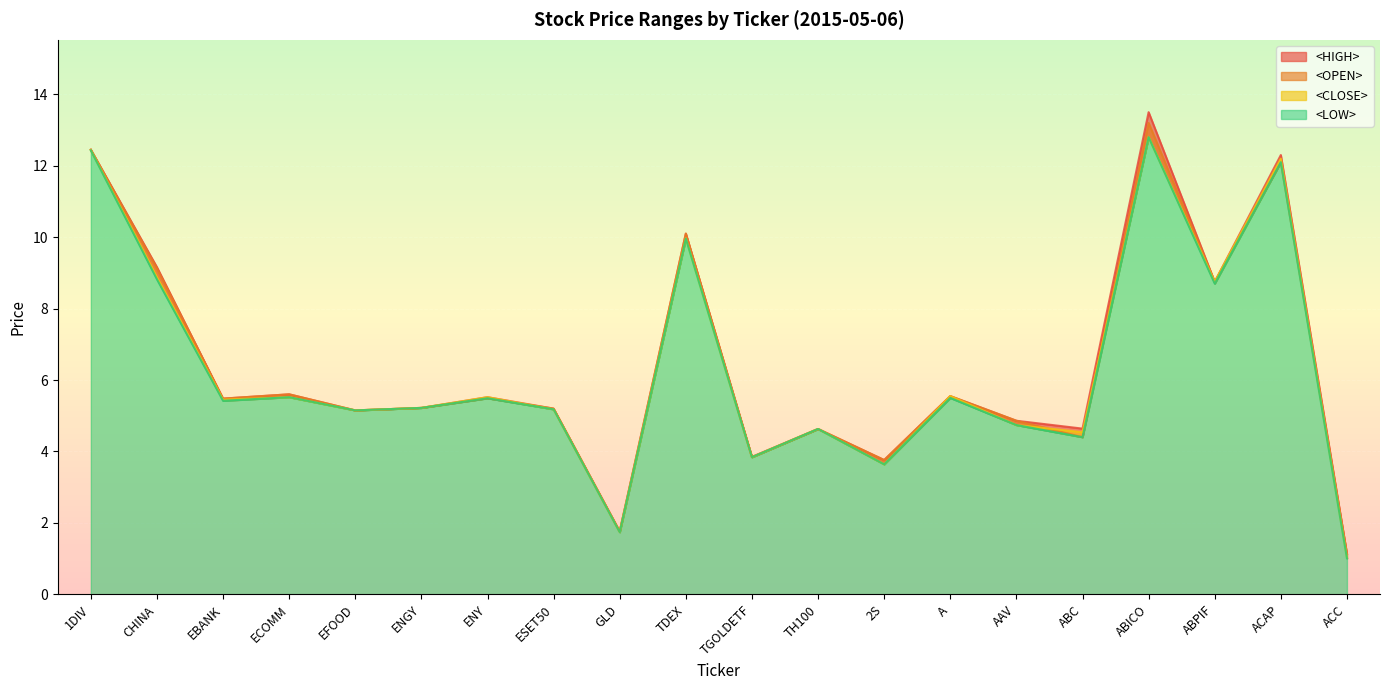

Which has a higher value, ESET50 or 1DIV?

1DIV